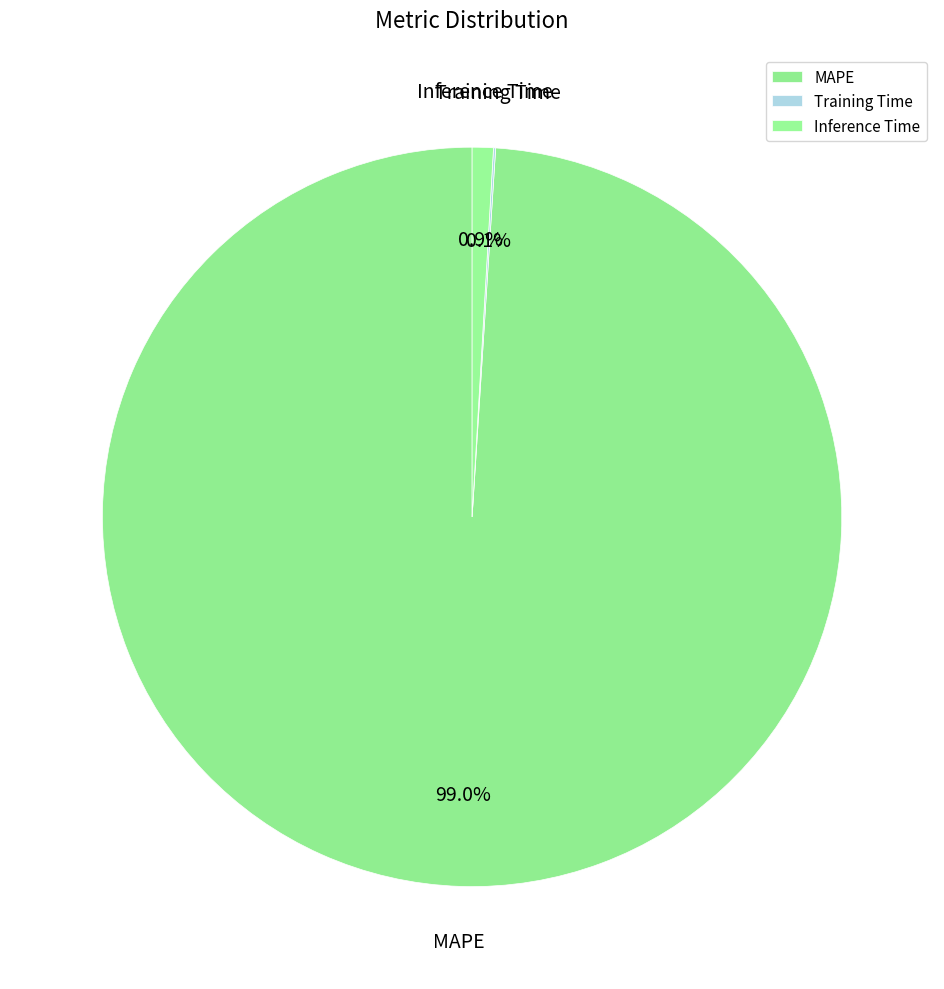

Which slice represents more than half of the pie?

MAPE